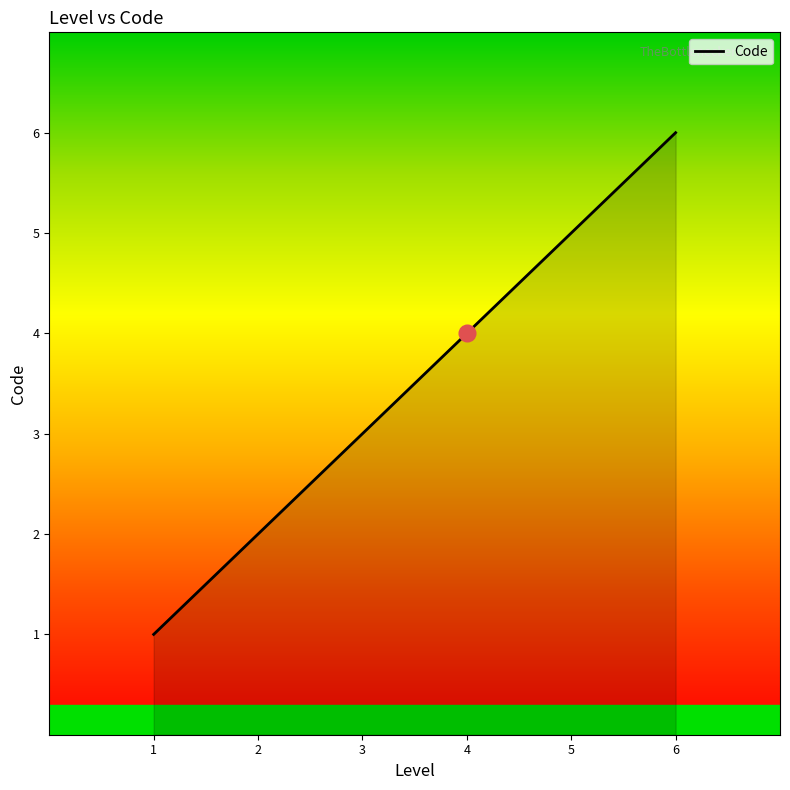

List the labels in order of value, smallest first.

1, 2, 3, 4, 5, 6